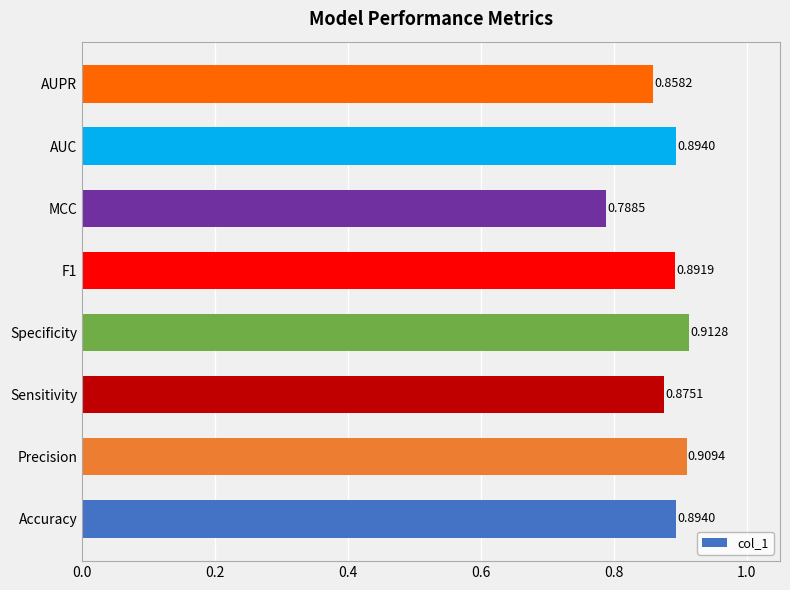

Which label corresponds to the smallest value in the chart?

MCC